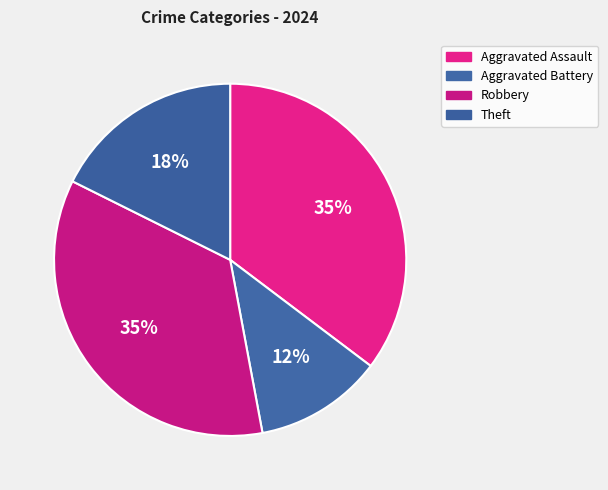

Count the number of slices in the pie.

4